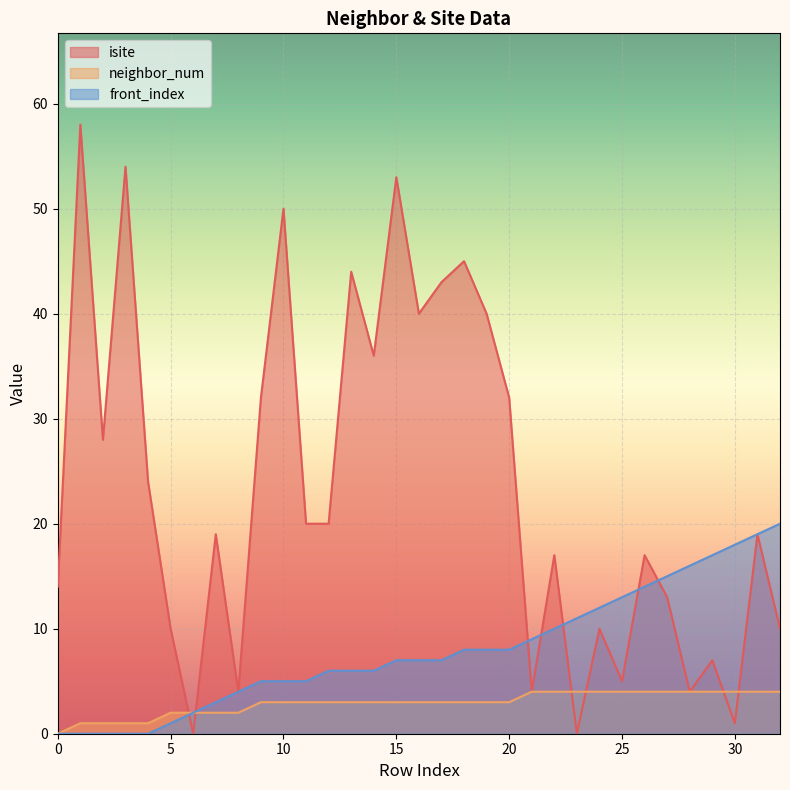

How many positive values does the neighbor_num series have?

32